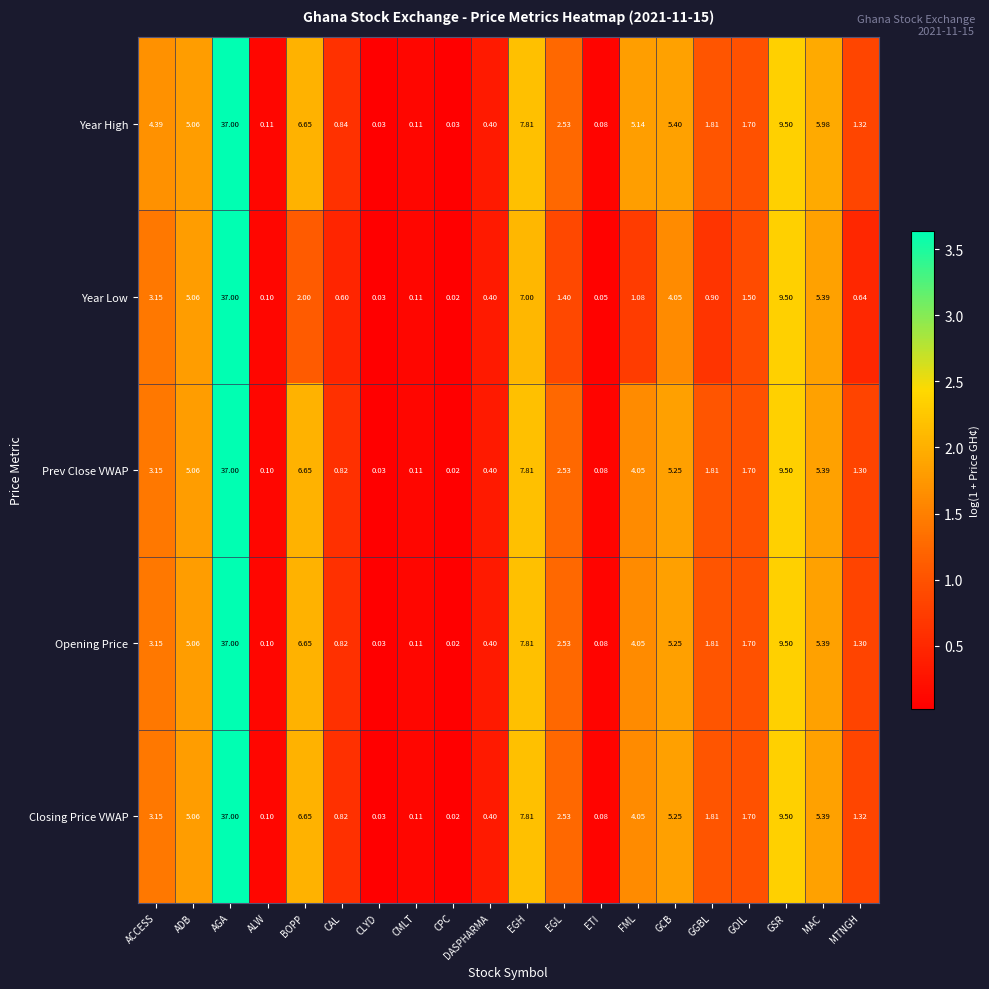

Rank the categories by Year Low value from lowest to highest.

CPC, CLYD, ETI, ALW, CMLT, DASPHARMA, CAL, MTNGH, GGBL, FML, EGL, GOIL, BOPP, ACCESS, GCB, ADB, MAC, EGH, GSR, AGA